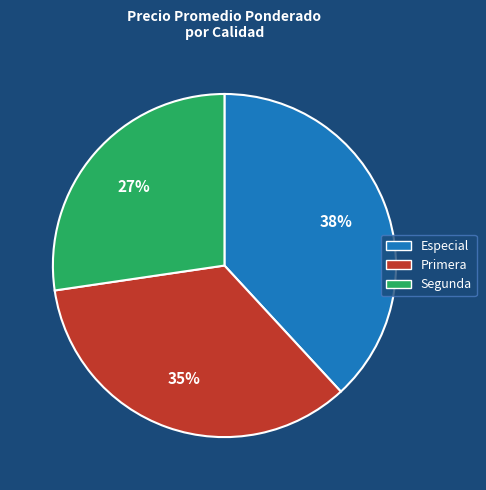

Rank the categories by value from lowest to highest.

Segunda, Primera, Especial